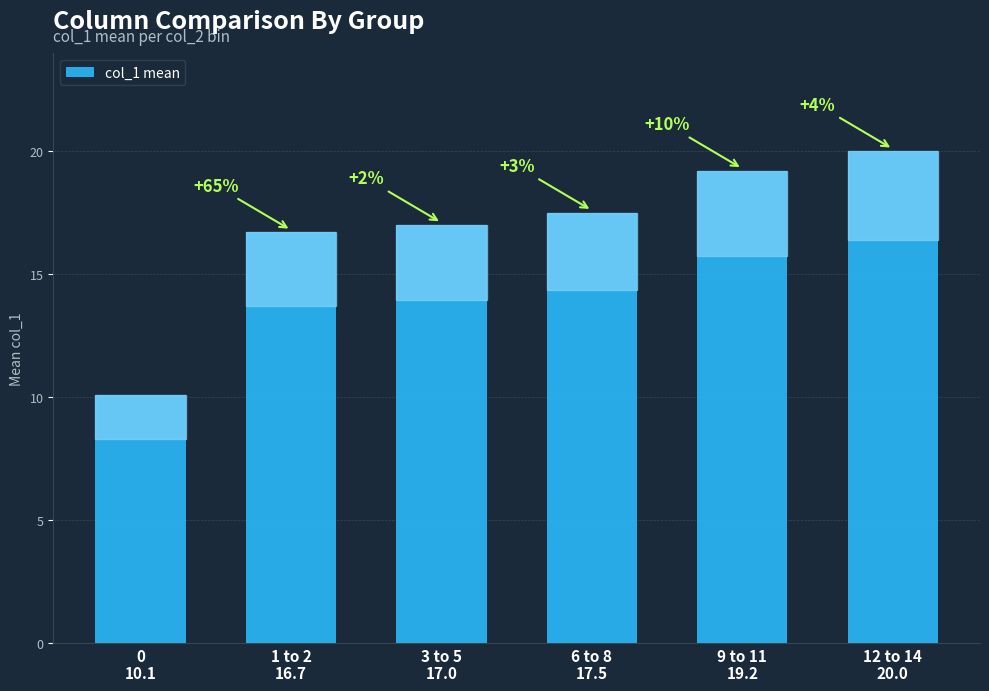

What is the change in value from 6 to 8 to 9 to 11?

+1.7